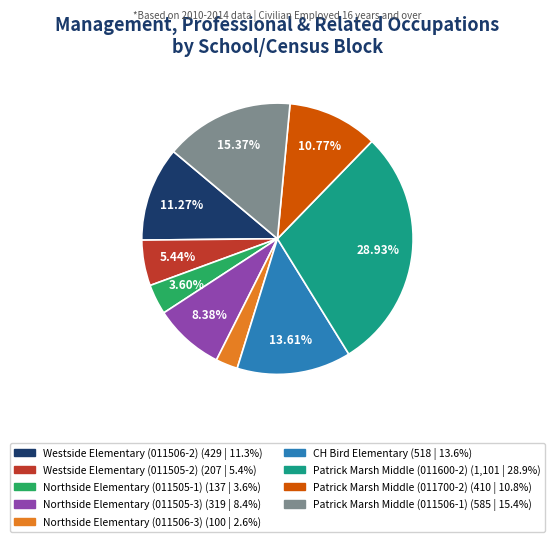

Does Westside Elementary (011506-2) represent more than half of the total?

No